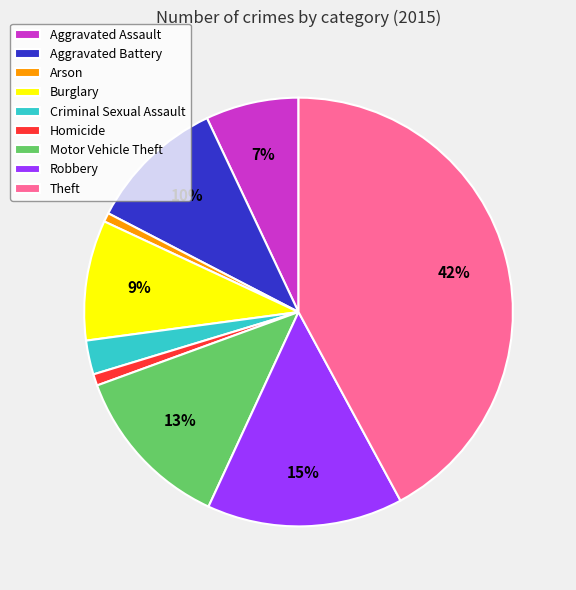

Which category has the biggest portion of the pie?

Theft